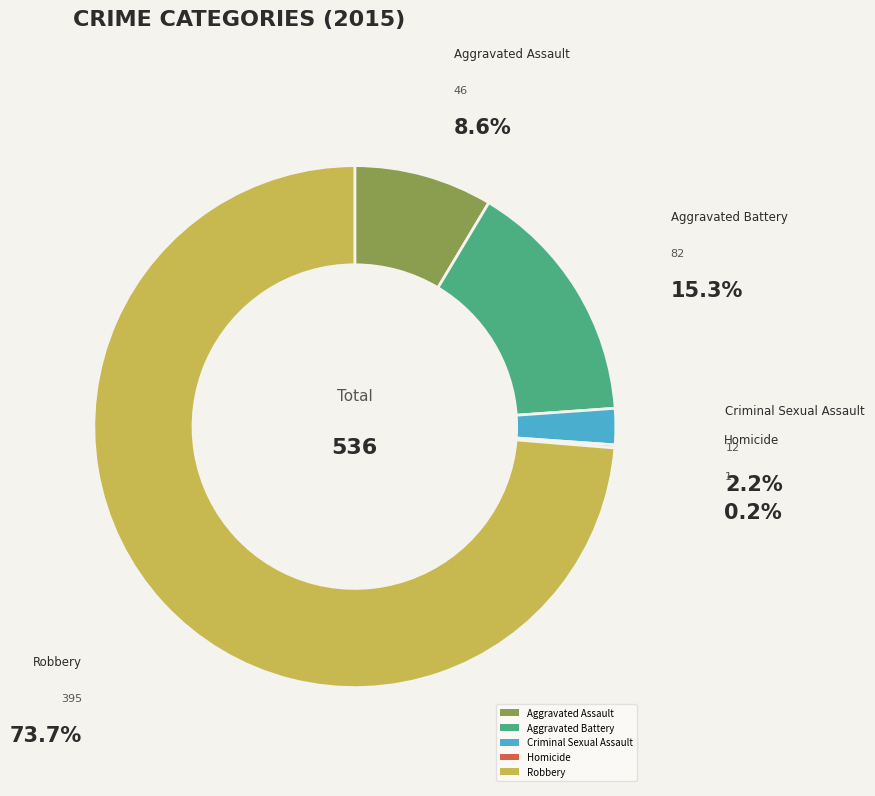

To the nearest percent, what percentage of the pie is Aggravated Assault?

9%